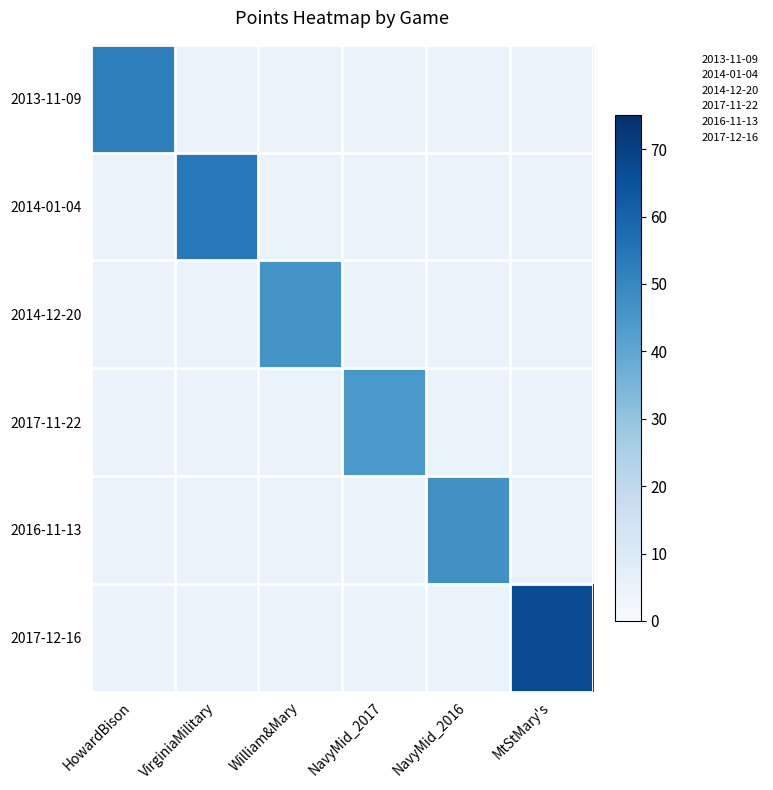

Which category has the lowest value across all series?

NavyMid_2017